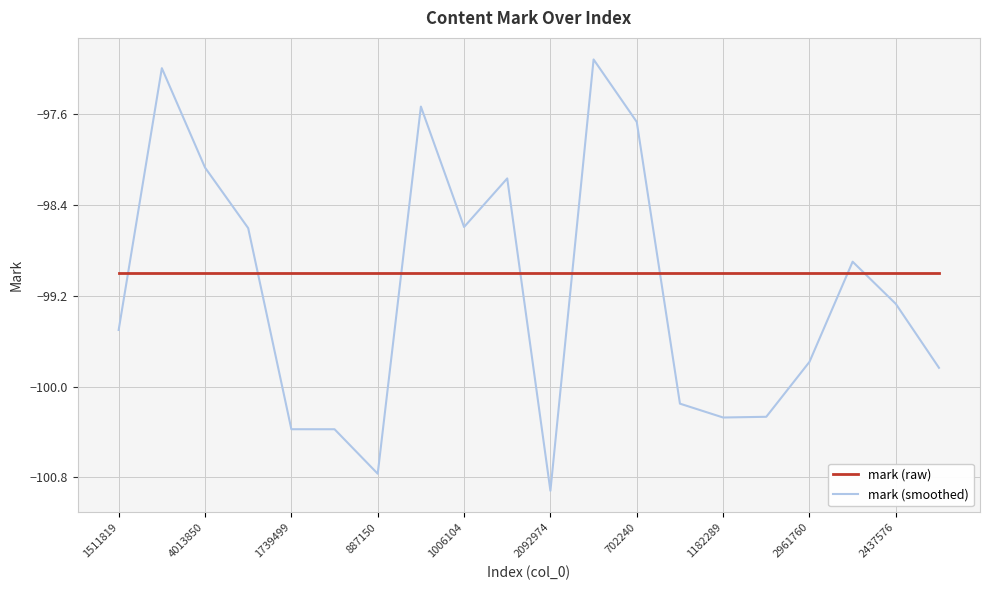

Which series has the largest total across all categories?

mark (raw)